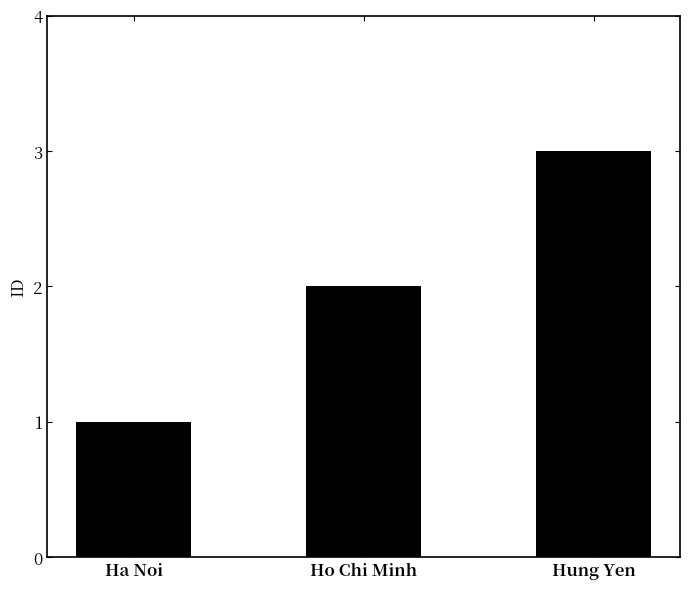

How many values are between 1 and 3?

3